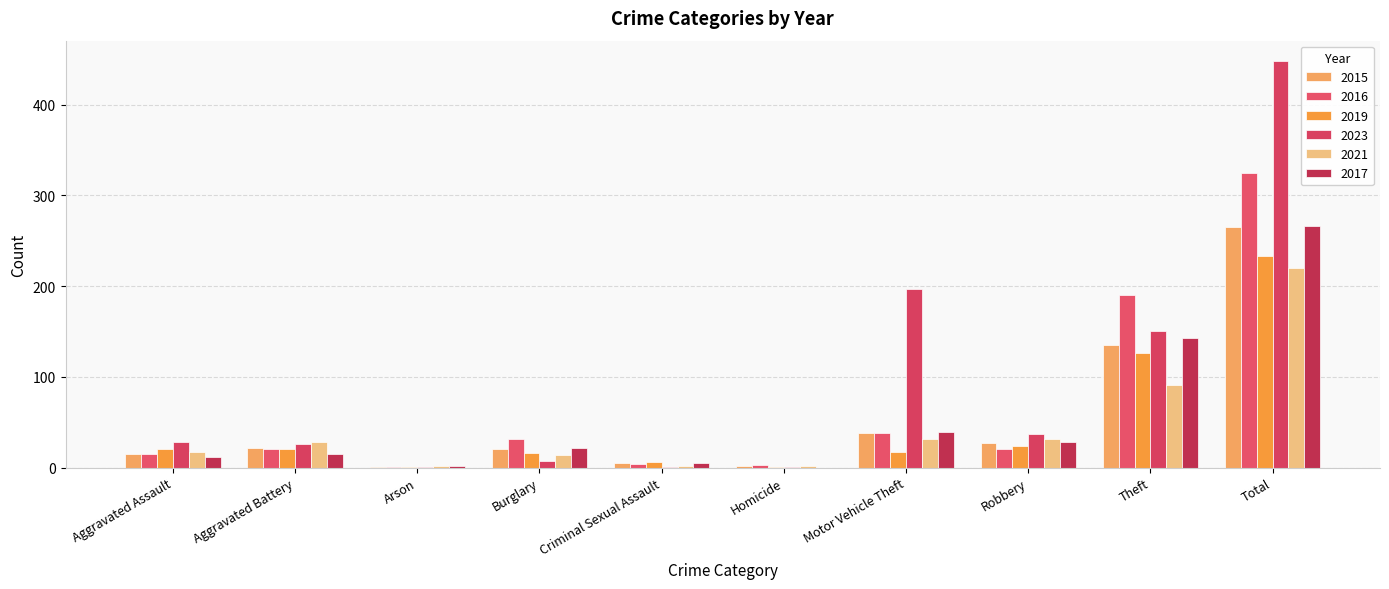

Is it true that 2021 equals 32 at Motor Vehicle Theft?

True